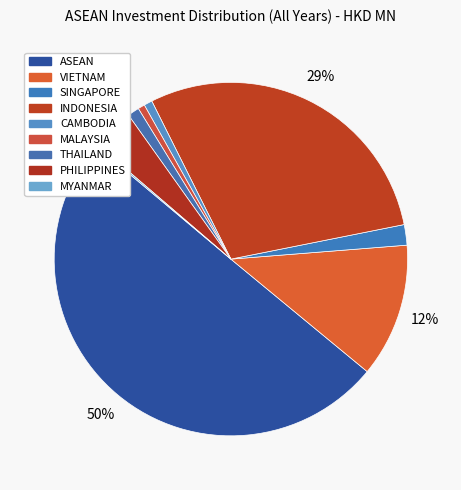

To the nearest percent, what percentage of the pie is ASEAN?

50%